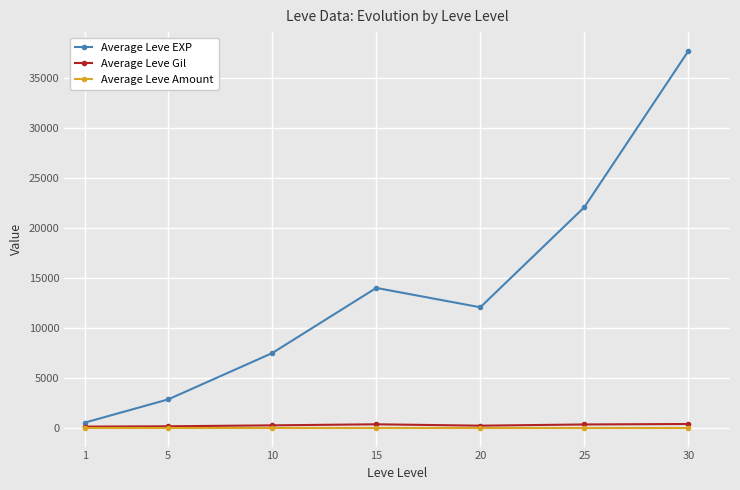

Where is the first local minimum for Average Leve EXP?

20